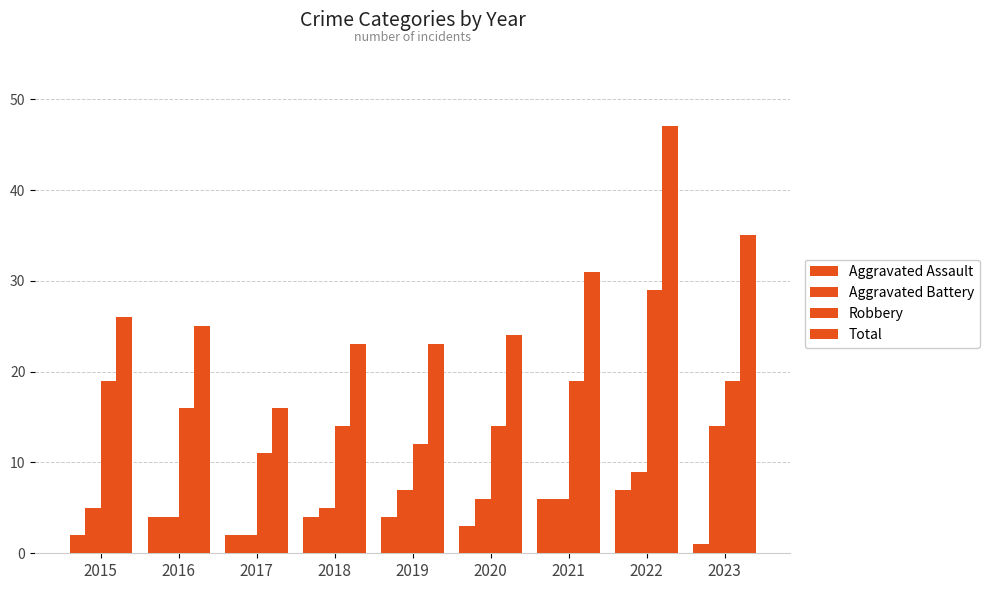

What is the total value across all series at 2015?

52